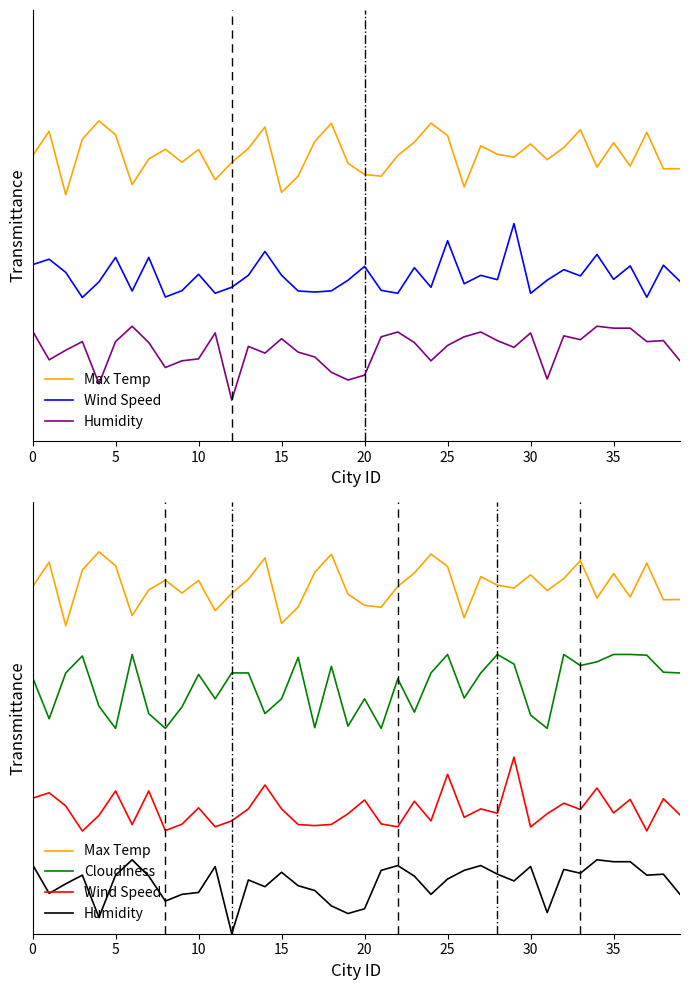

What is the difference between the highest and lowest values at 20?

0.9